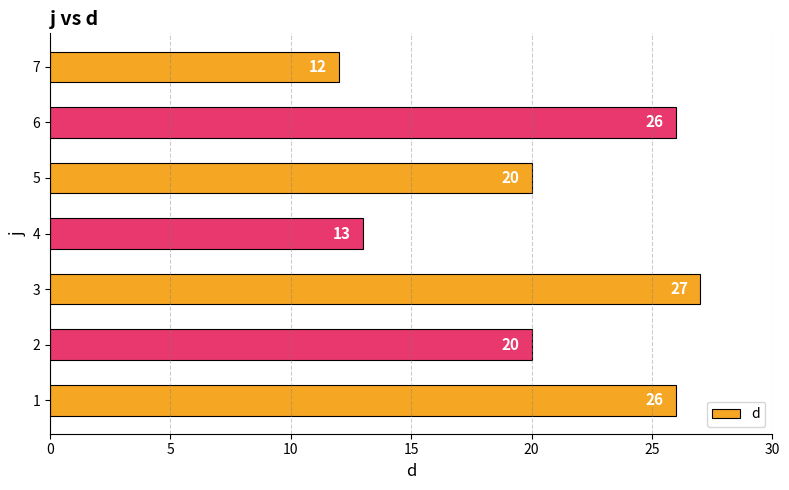

The chart shows a value of 13 at 4. True or false?

True